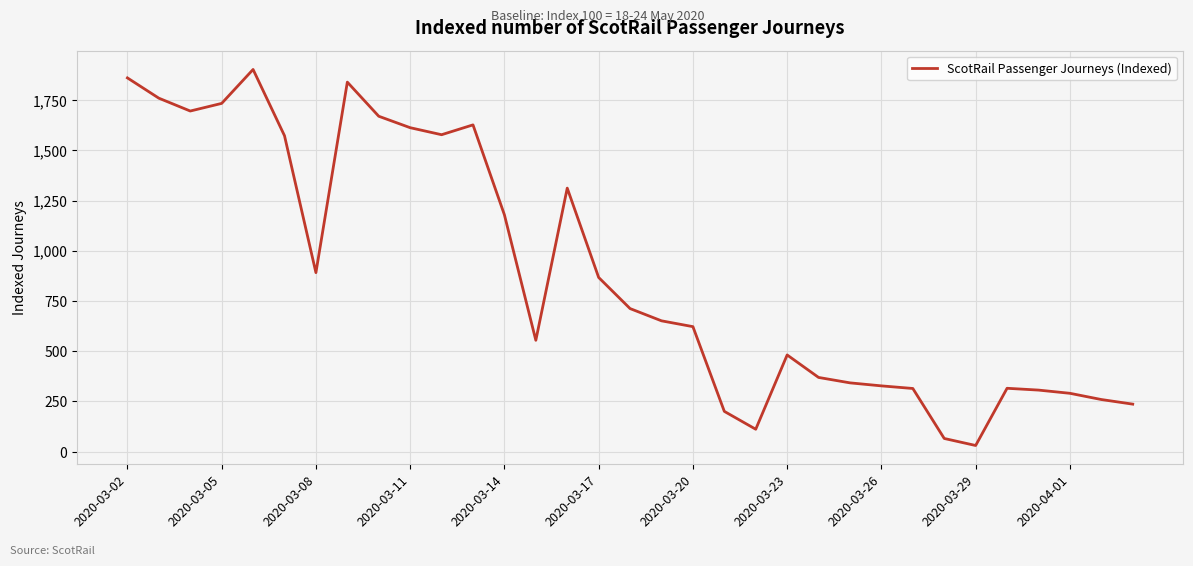

What is the greatest value displayed?

1903